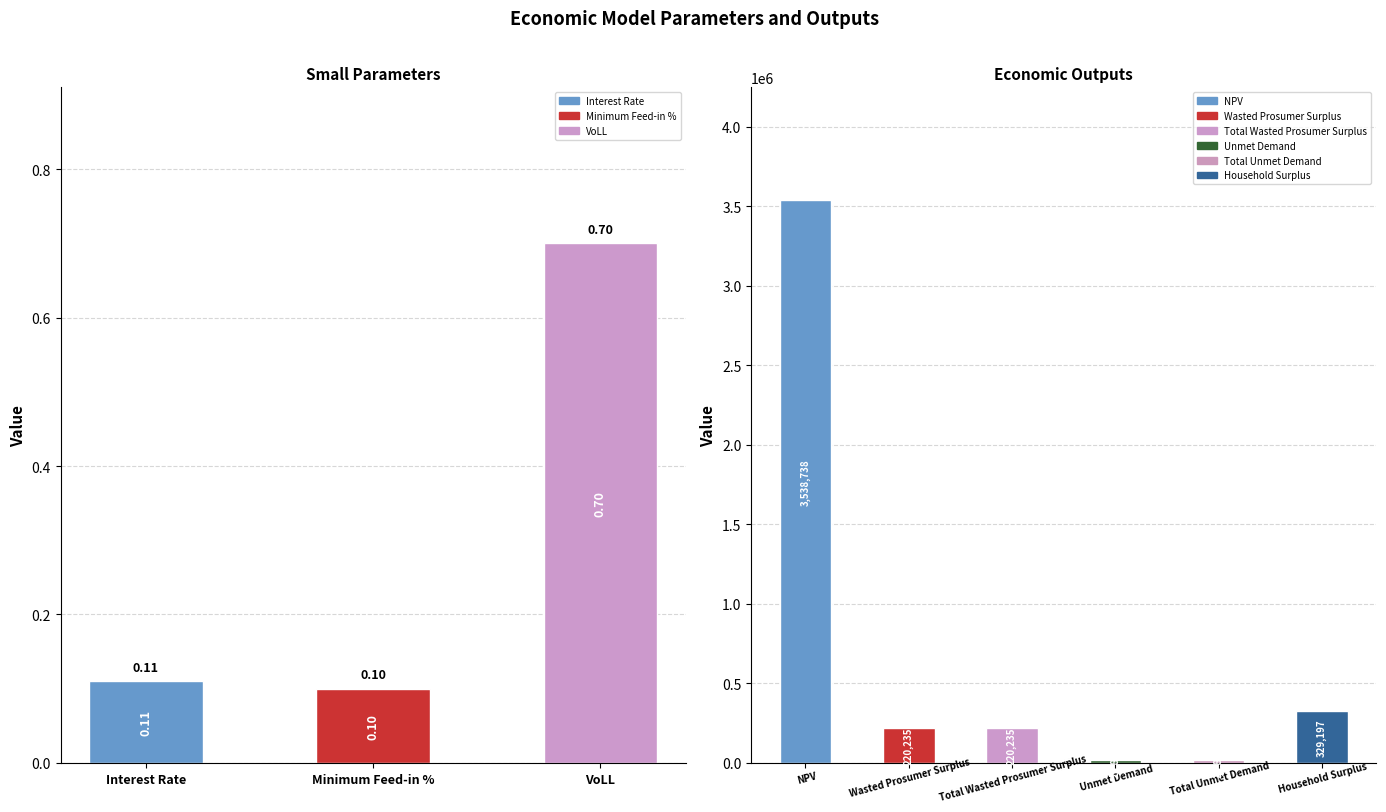

List the labels in order of value, smallest first.

Minimum Feed-in %, Interest Rate, VoLL, Unmet Demand, Total Unmet Demand, Wasted Prosumer Surplus, Total Wasted Prosumer Surplus, Household Surplus, NPV